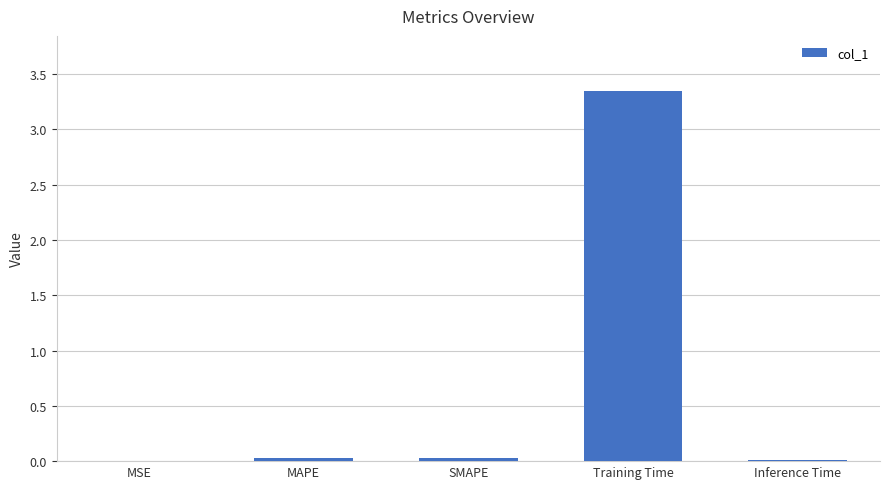

The value at Inference Time is 0.0. True or false?

True